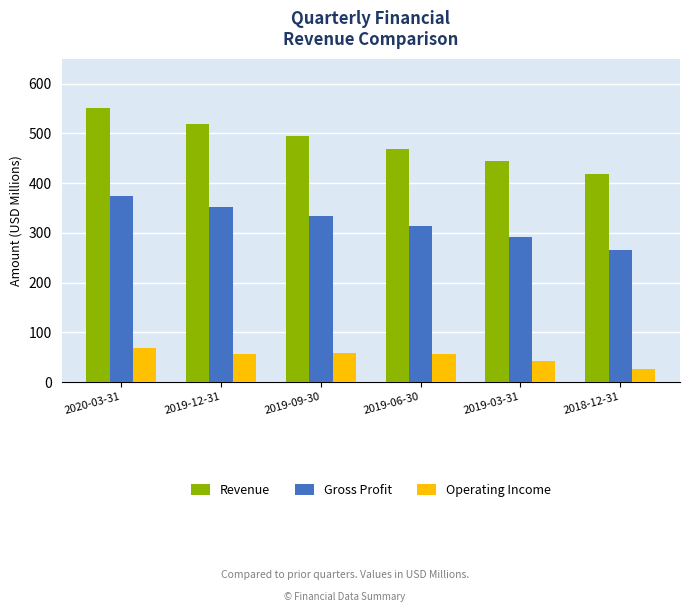

At which category does the chart reach its peak across all series?

2020-03-31